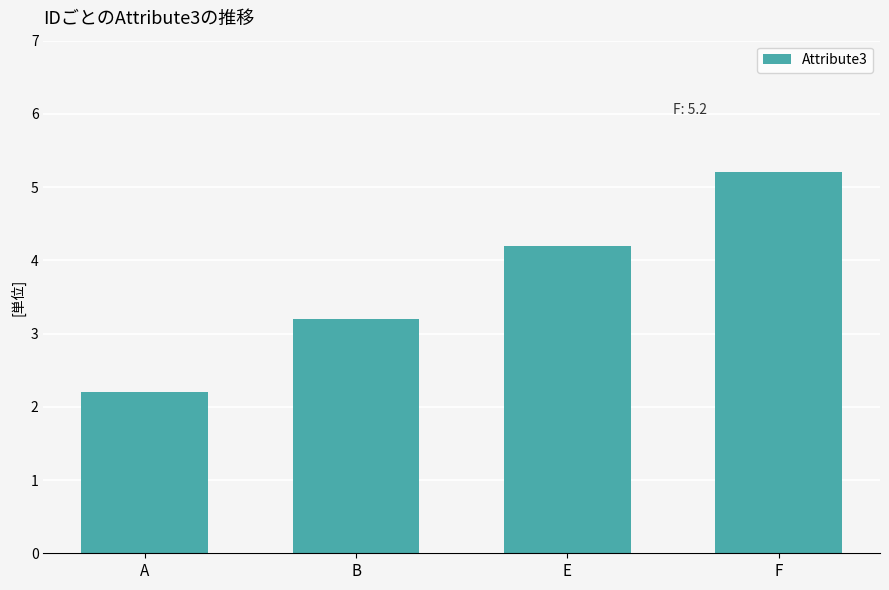

Approximately how many times larger is the value at E compared to A?

1.9